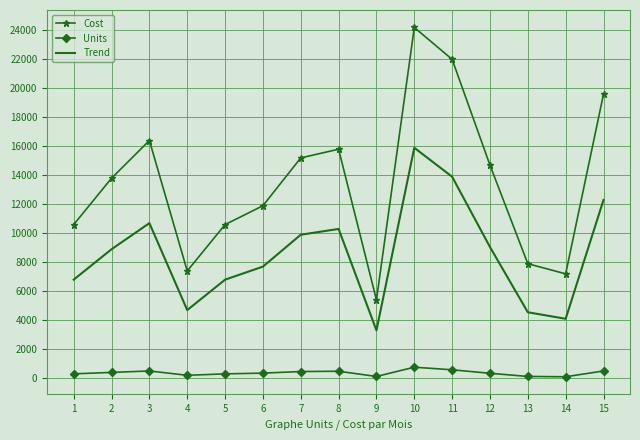

Between 8 and 9, which series saw the biggest shift?

Cost